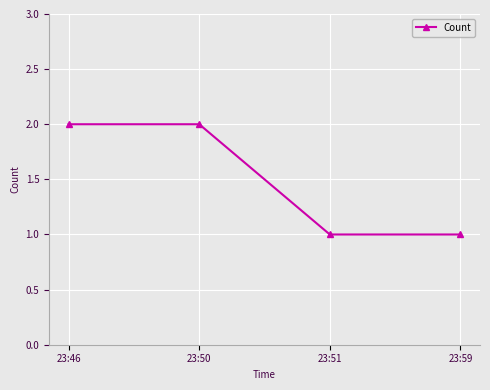

Between 23:59 and 23:50, which is larger?

23:50